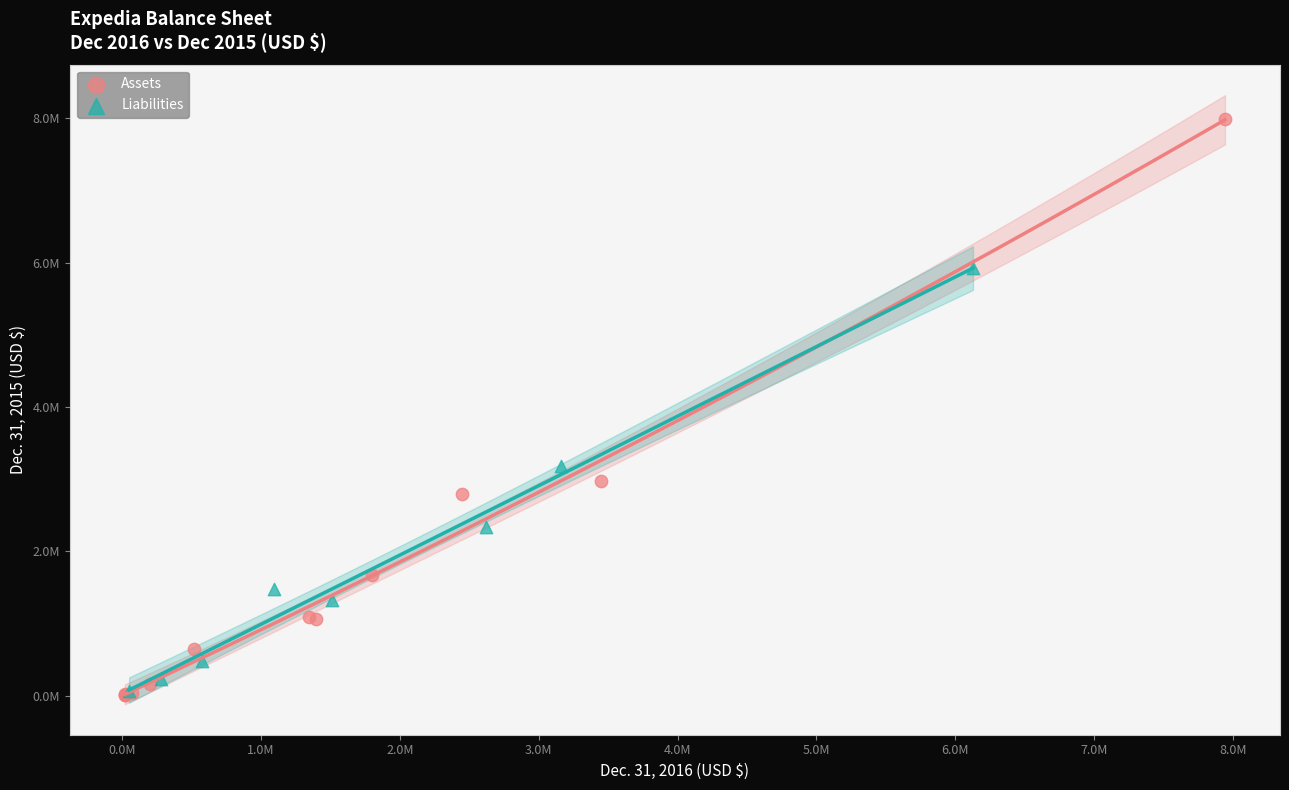

What are all the series names shown in the legend?

Assets, Liabilities